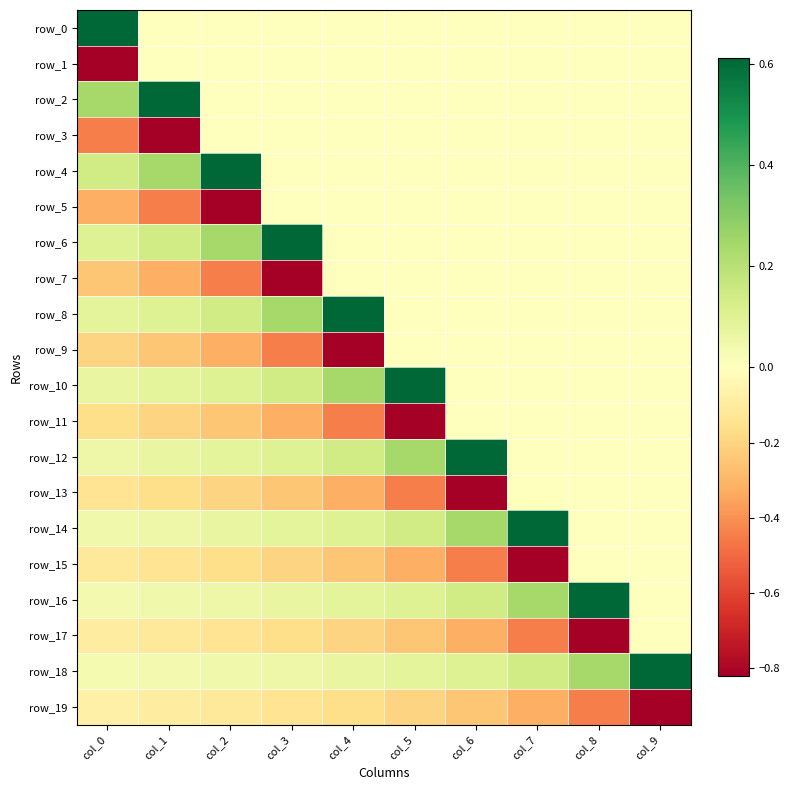

At how many categories does at least one series exceed 0?

10